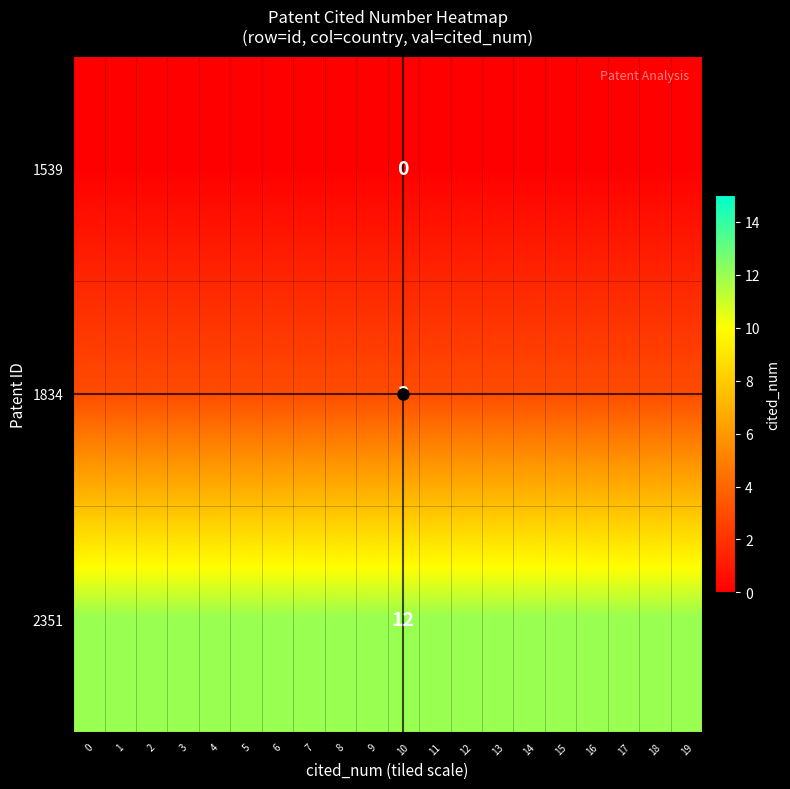

The value of 1539 at 11 is 0. True or false?

True